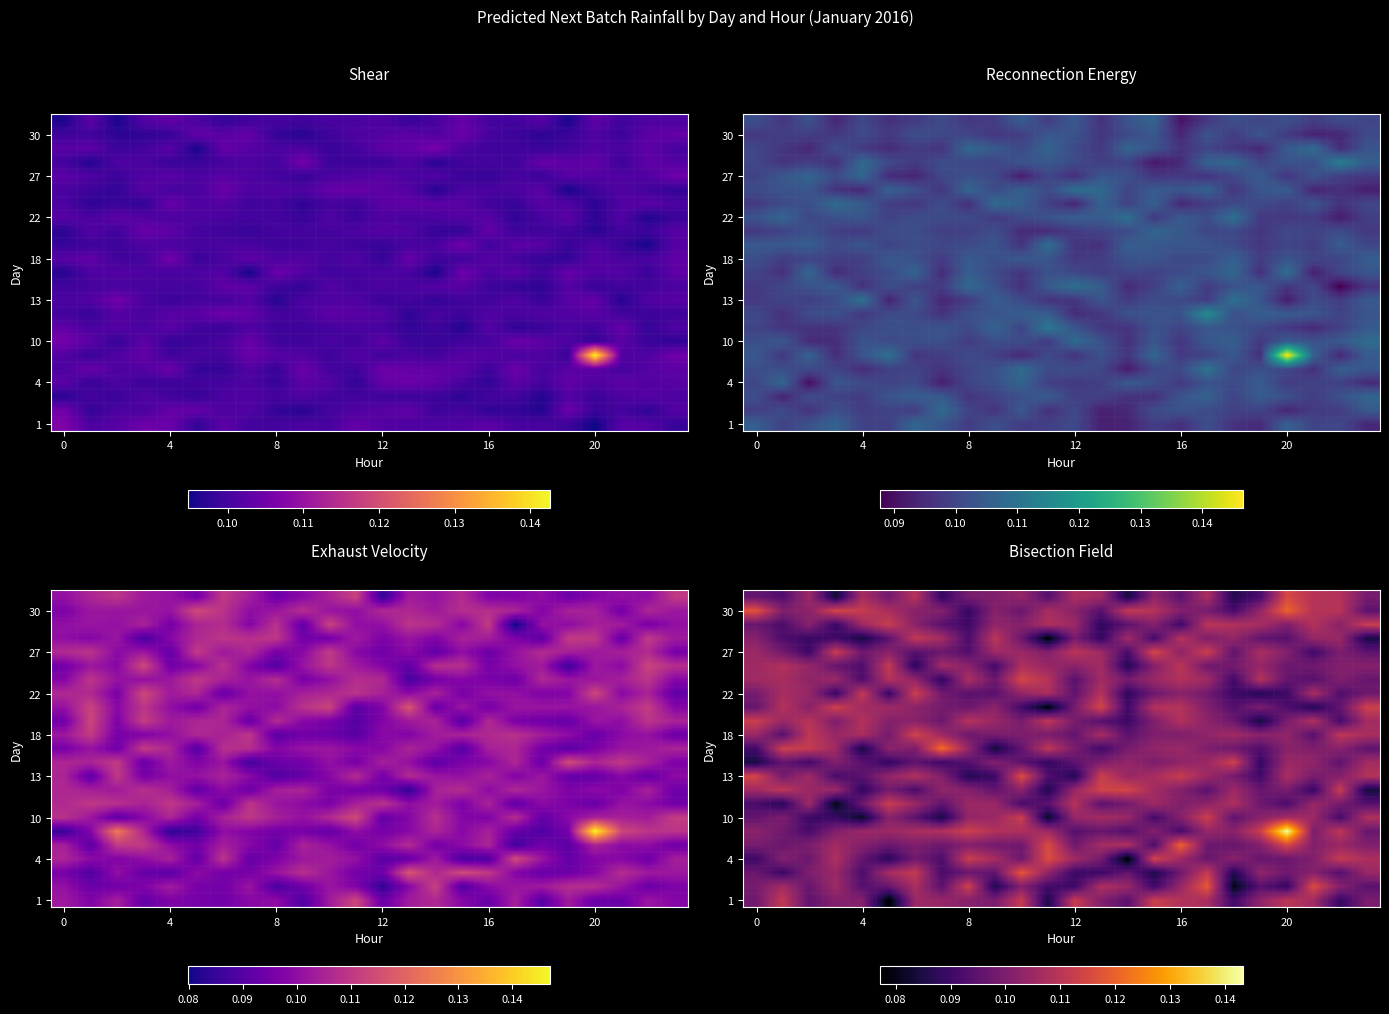

Which label corresponds to the largest value in the chart?

20